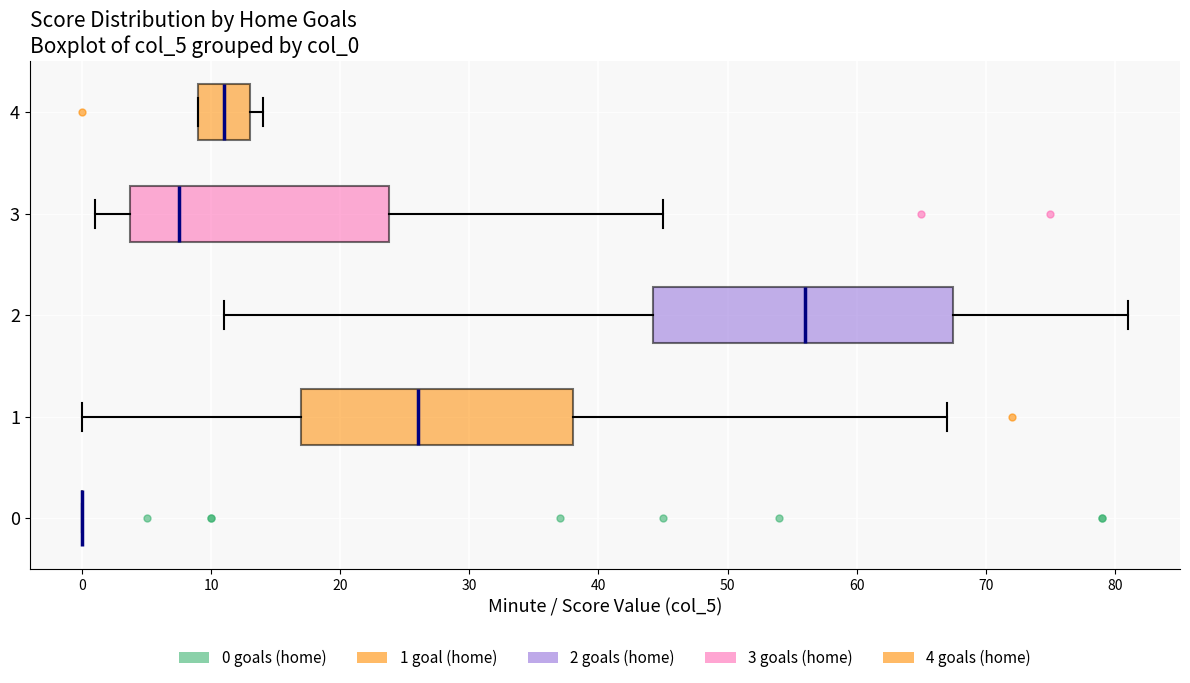

Reading bottom to top, transcribe this box plot: for each box, give where its median line is, the range the box spans, and where its two whiskers end, as read against the x-axis. The values are not printed on the chart, so give them approximately, as read against the axis.

0: box collapsed to a line at 0, whiskers 0 to 0
1: median 26, box 17 to 38, whiskers 0 to 67
2: median 56, box 44 to 68, whiskers 11 to 81
3: median 8, box 4 to 24, whiskers 1 to 45
4: median 11, box 9 to 13, whiskers 9 to 14